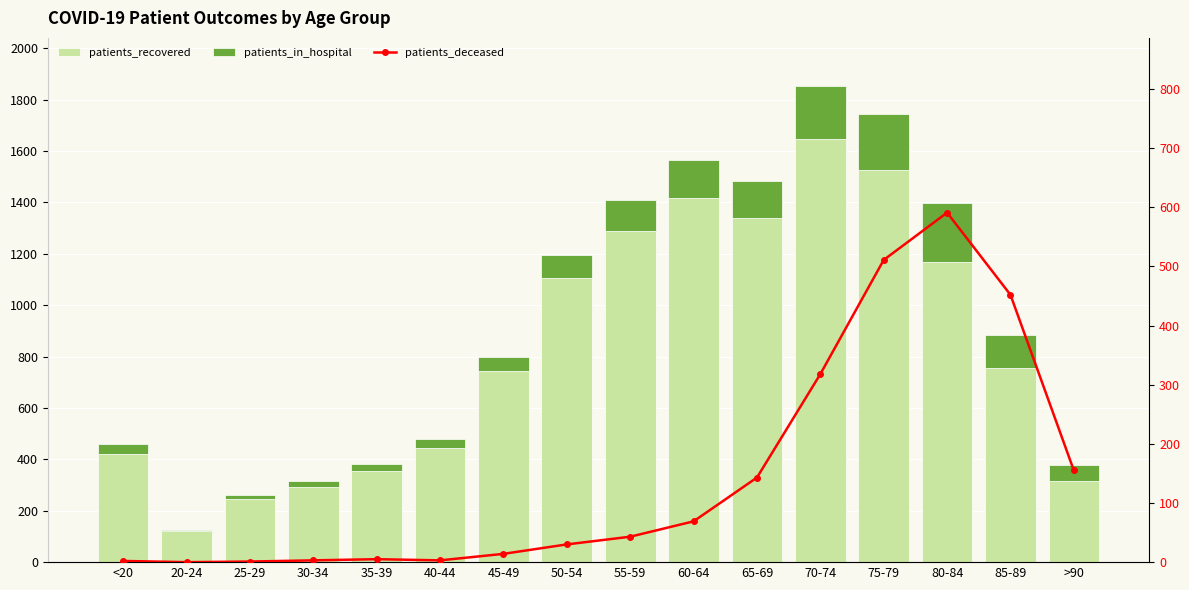

Reading left to right, transcribe all the data shown in this chart.

patients_recovered: 422	122	246	292	356	444	744	1106	1288	1416	1339	1648	1527	1170	754	316
patients_in_hospital: 36	5	16	22	26	37	53	88	123	148	144	207	218	227	131	63
patients_deceased: 2	0	1	3	5	3	14	30	43	69	143	318	511	591	452	155